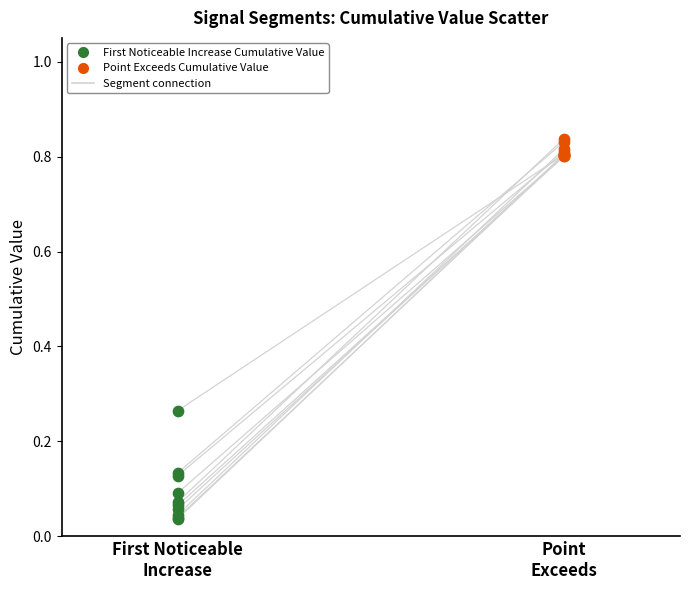

Which series contains the highest Y value?

Point Exceeds Cumulative Value